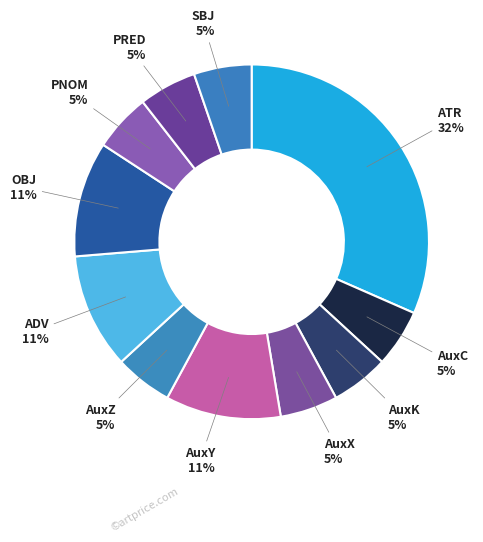

To the nearest percent, what is the average slice percentage?

9%